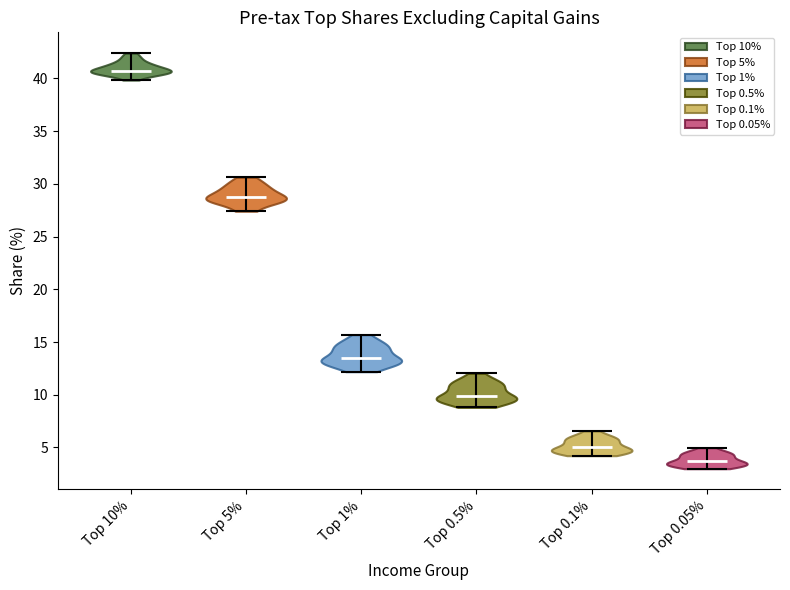

Which violin has the highest median line?

Top 10%